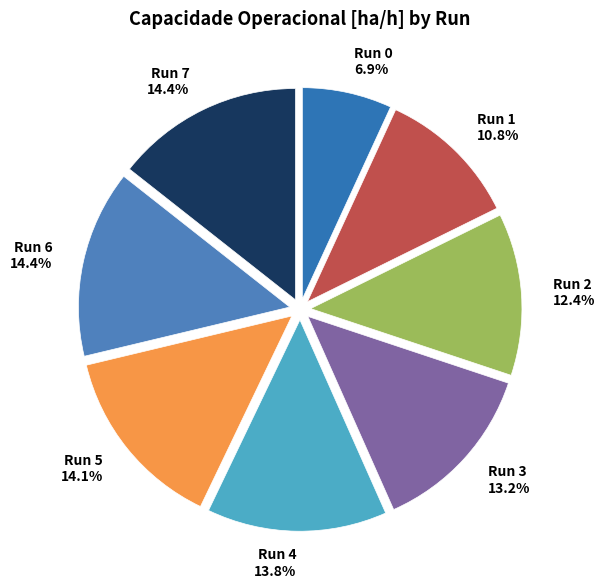

To the nearest percent, what is the difference between the largest and smallest slice percentages?

8%